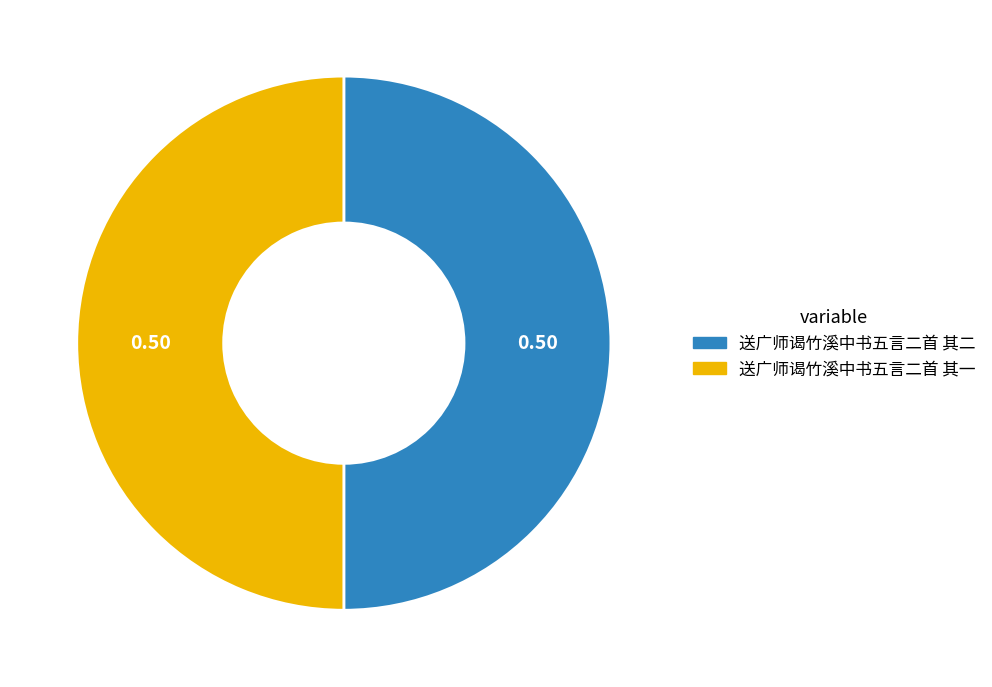

Approximately how many times larger is the value at 送广师谒竹溪中书五言二首 其二 compared to 送广师谒竹溪中书五言二首 其一?

1.0